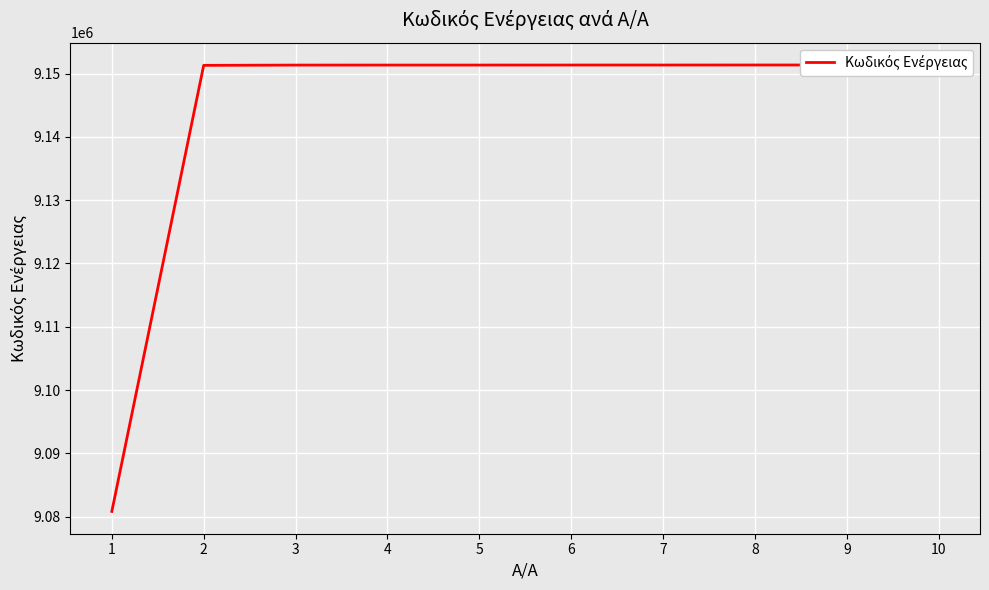

What is the maximum value shown in the chart?

9151347